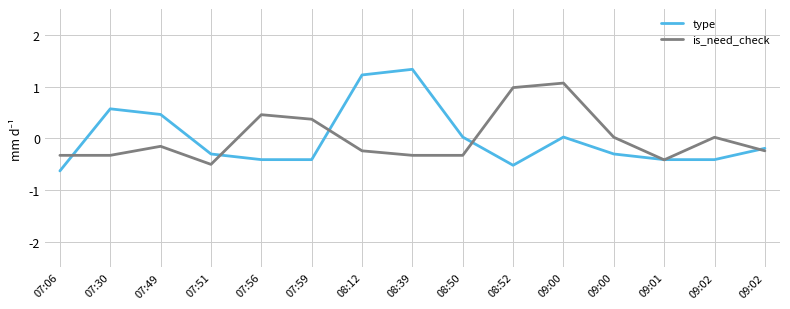

What are all the series names shown in the legend?

type, is_need_check